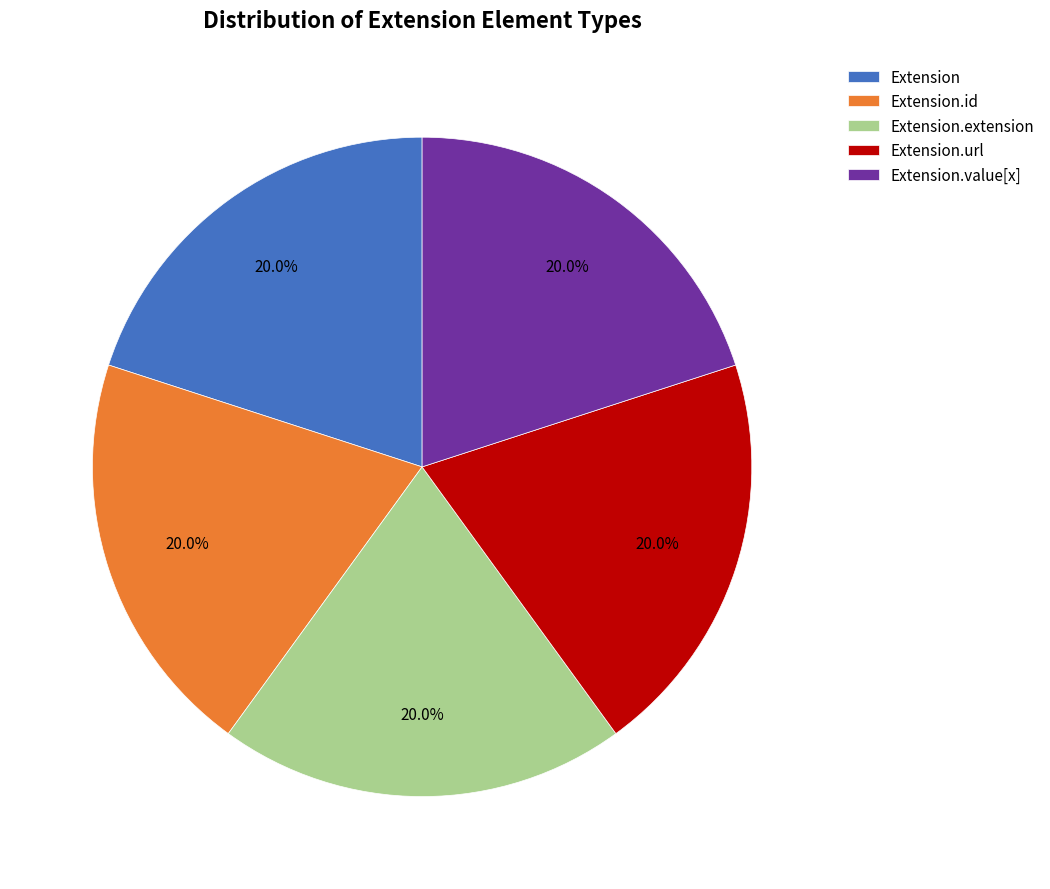

True or false: Extension accounts for 14% of the total.

False